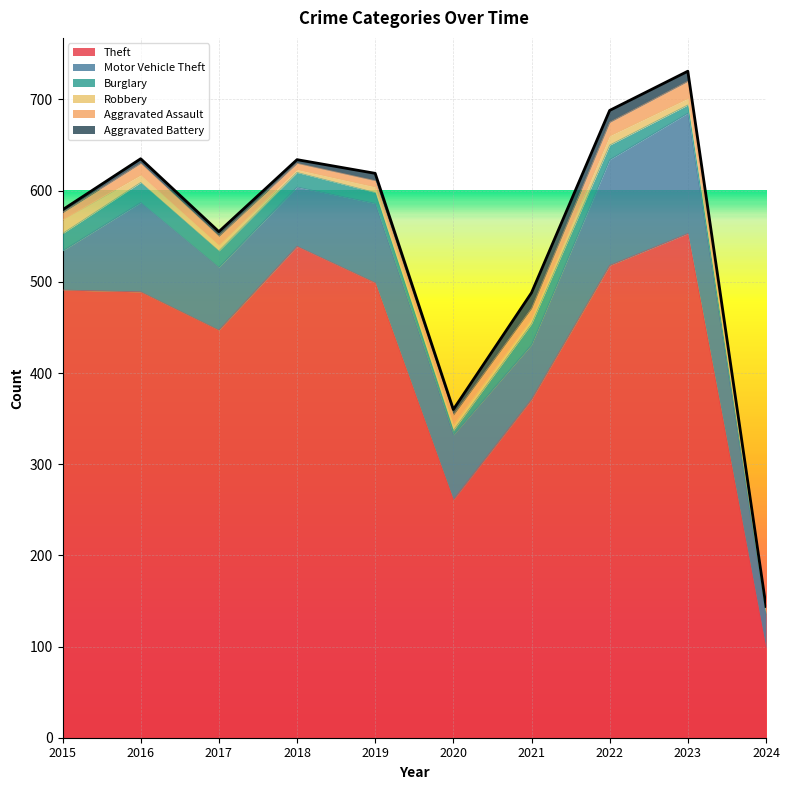

What is the lowest value of the Theft series?

98